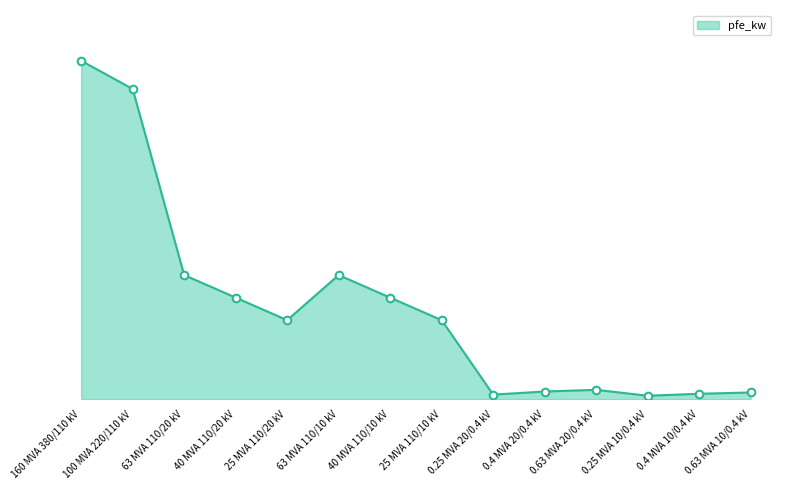

Between 100 MVA 220/110 kV and 40 MVA 110/10 kV, which is larger?

100 MVA 220/110 kV